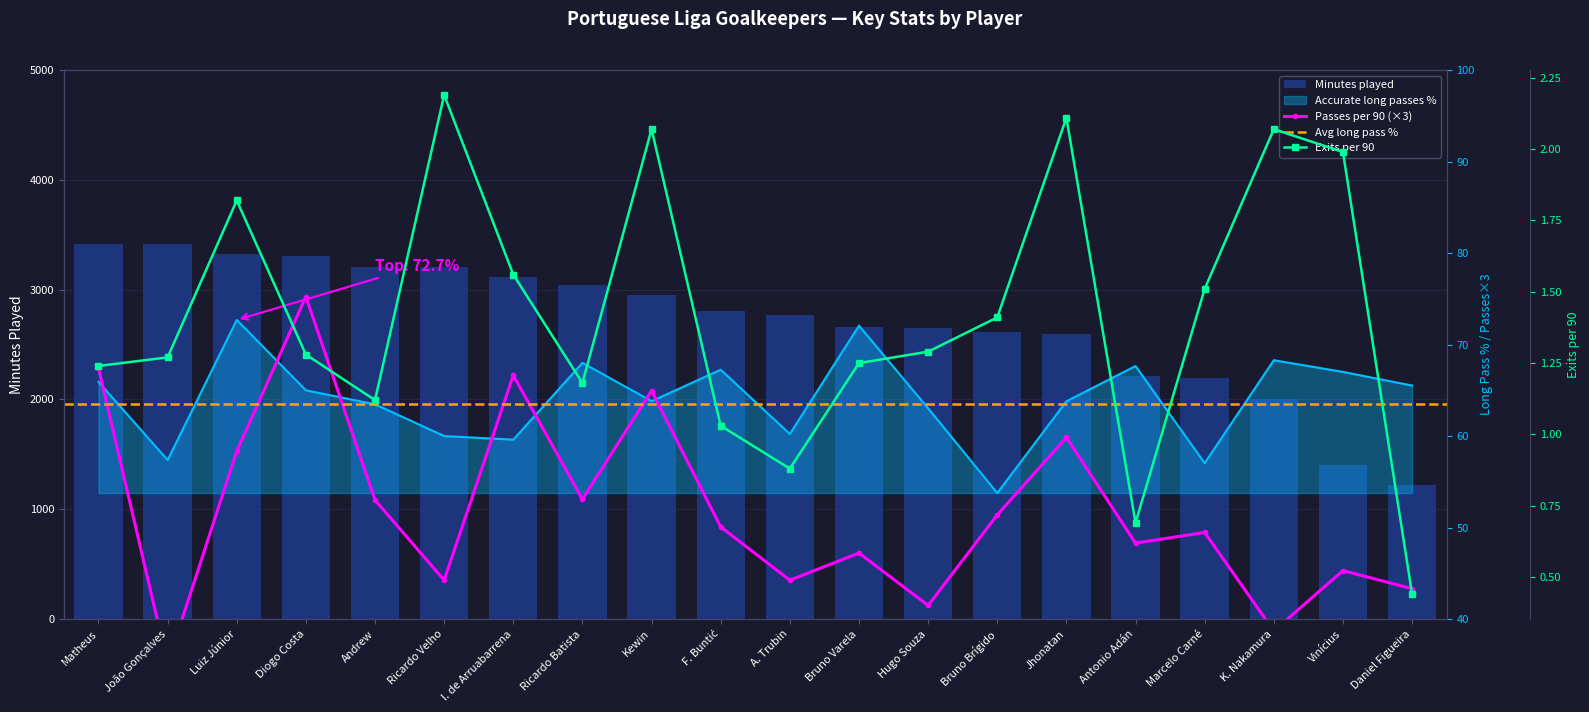

Which series has the largest total across all categories?

Minutes played